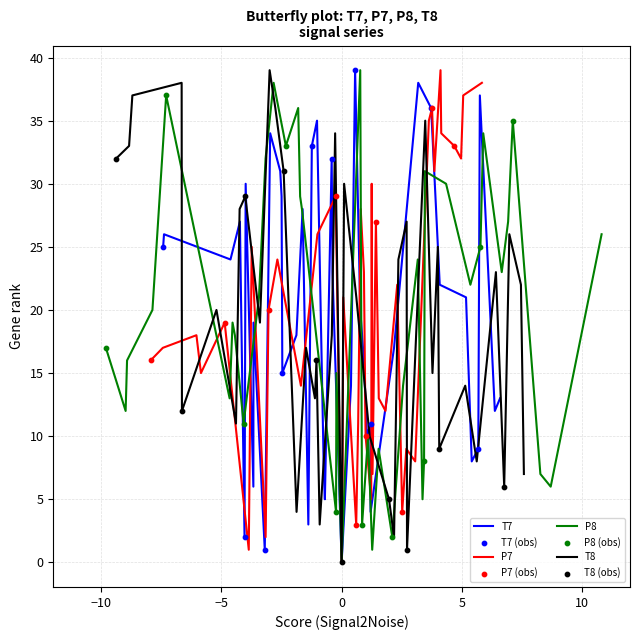

Which series reaches the maximum Y coordinate?

P8